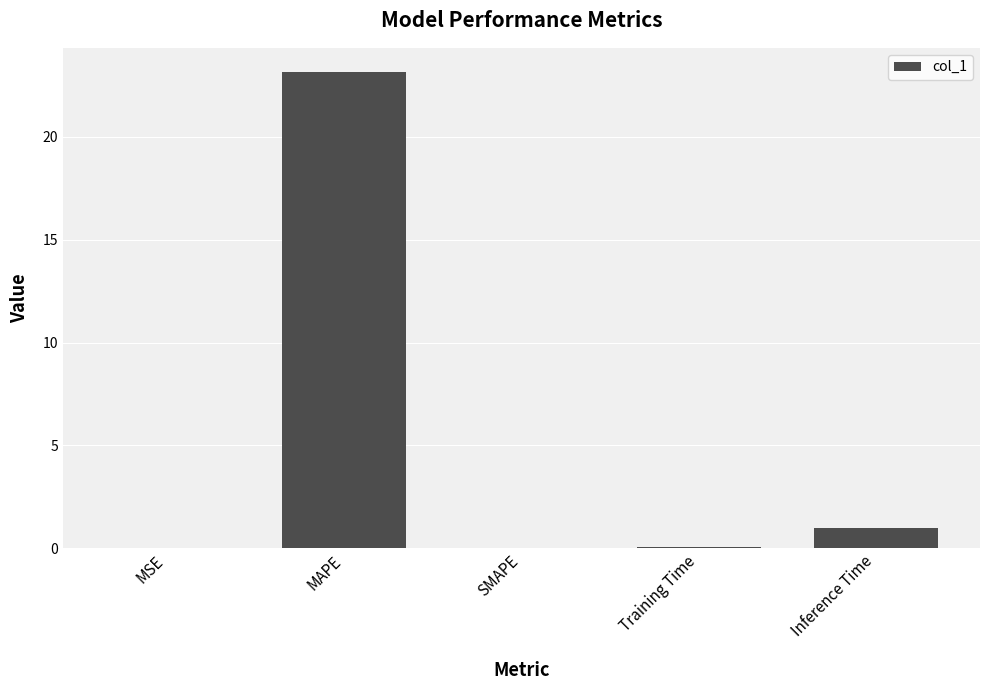

What is the greatest value displayed?

23.2